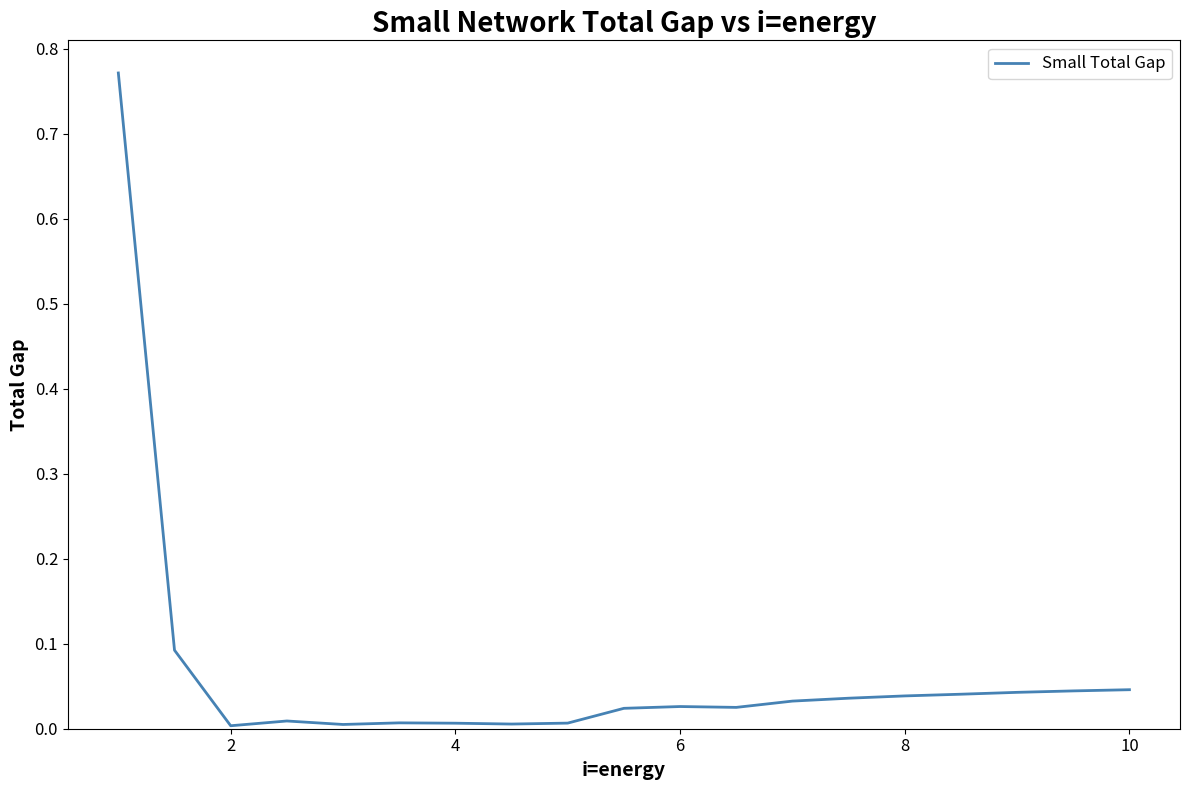

Is this an area chart (filled region under the line)?

No